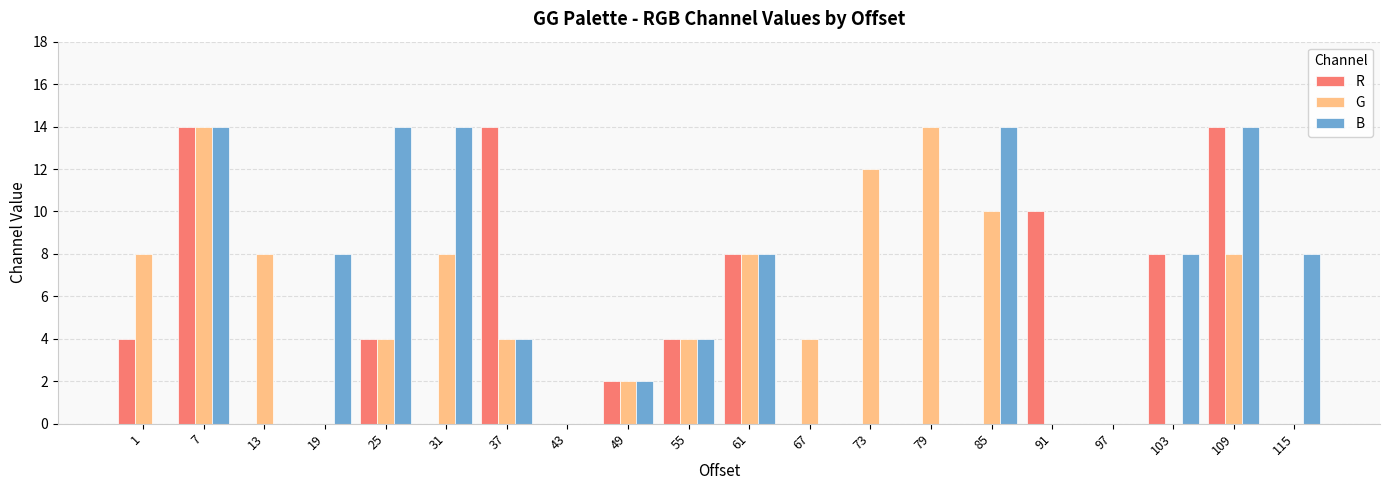

What is the sum of the B values at 109 and 31?

28